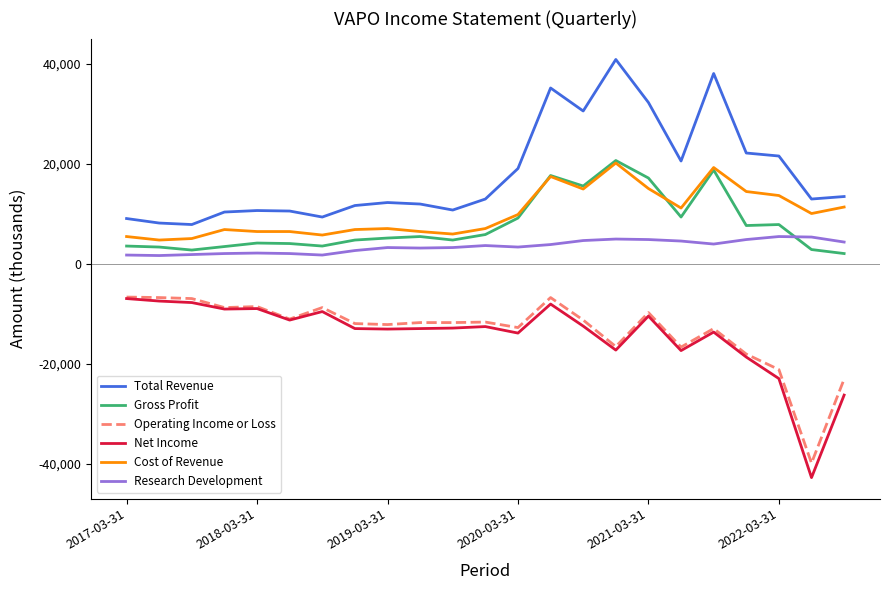

True or false: Total Revenue and Gross Profit intersect in this chart.

False